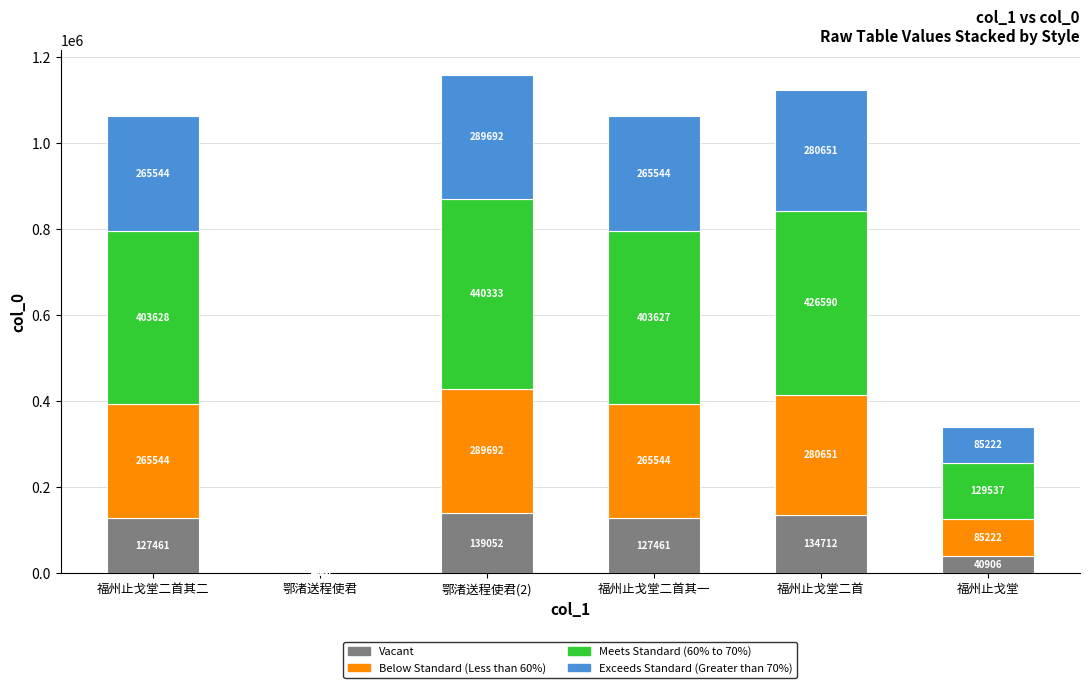

How many values in the Vacant series exceed 127461?

4